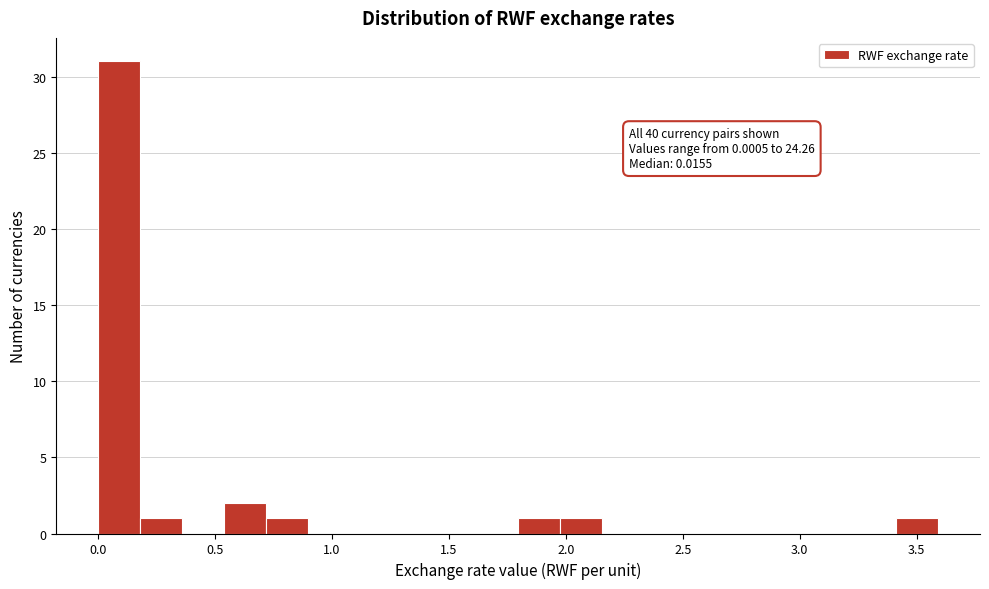

Around what value on the x-axis is the tallest bar? Give the approximate position of its centre, as read against the axis.

0.10